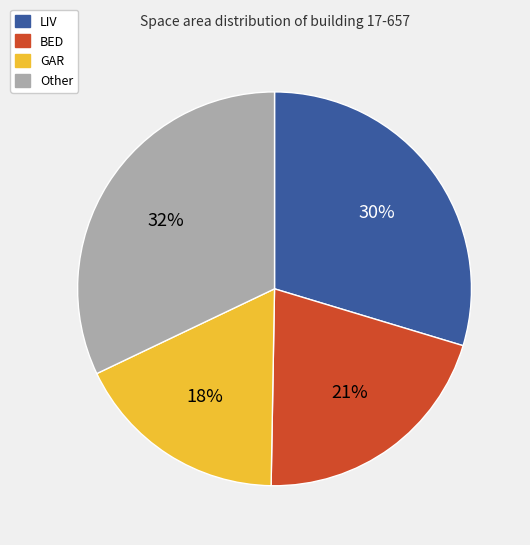

Does any single category account for the majority?

No